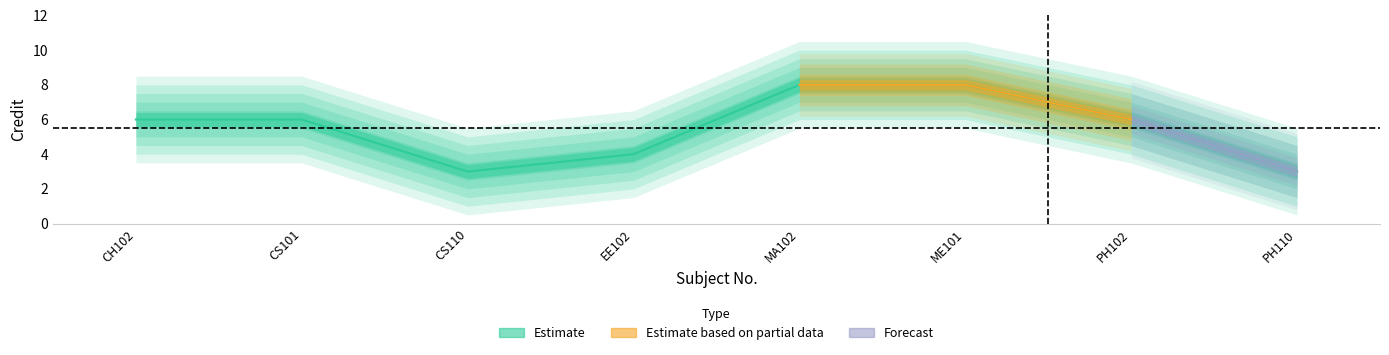

True or false: the data shows 4 at CH102.

False